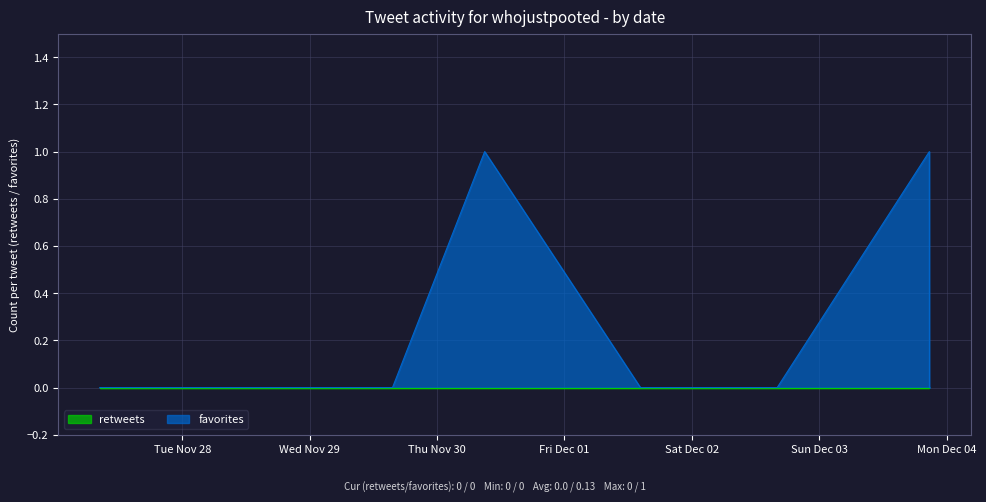

Reading left to right, extract all data points from this chart.

0	0	0	1	0	0	0	0	0	0	0	1	0	0	0